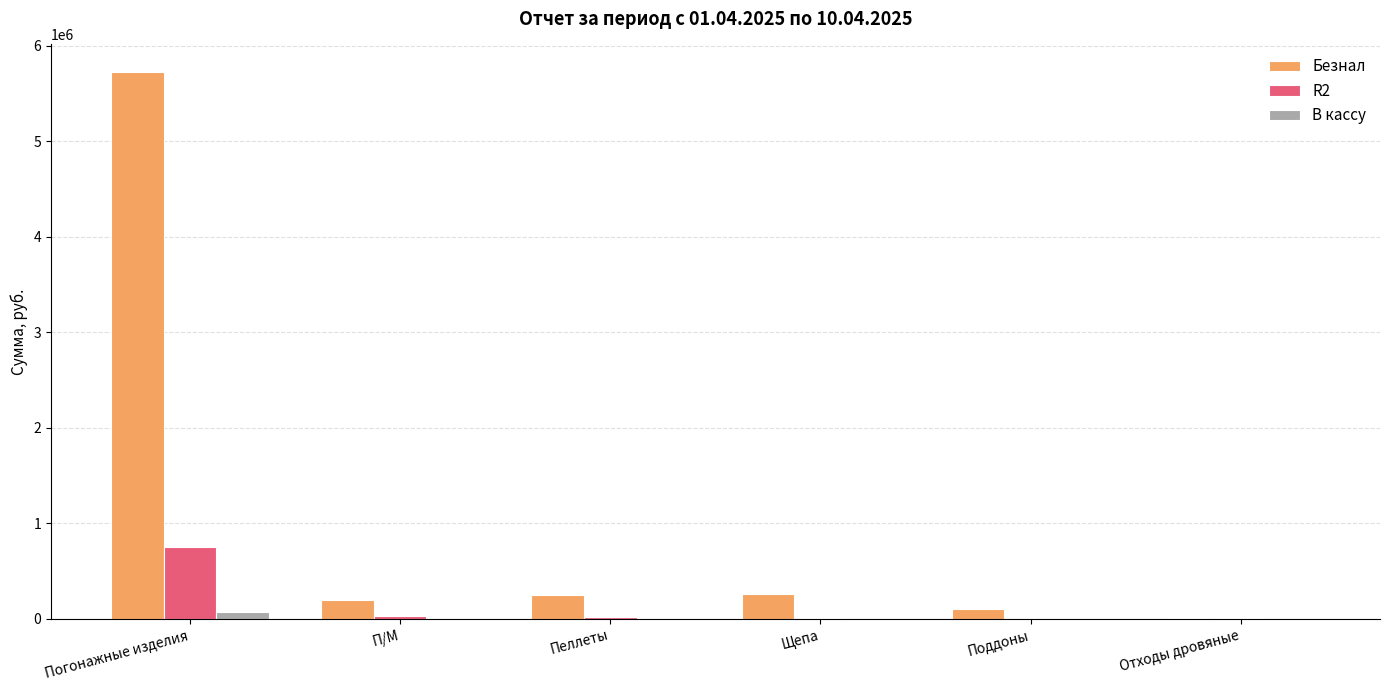

At which category does the chart reach its peak across all series?

Погонажные изделия